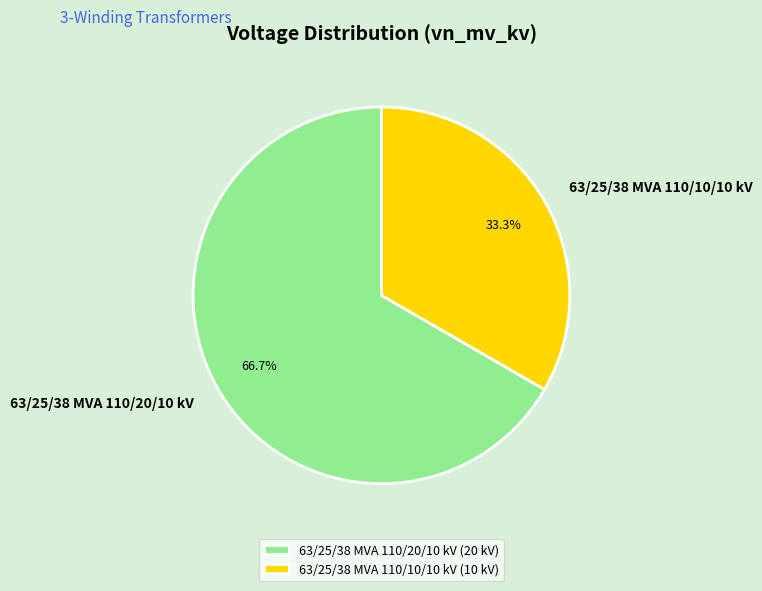

Which slice represents more than half of the pie?

63/25/38 MVA 110/20/10 kV